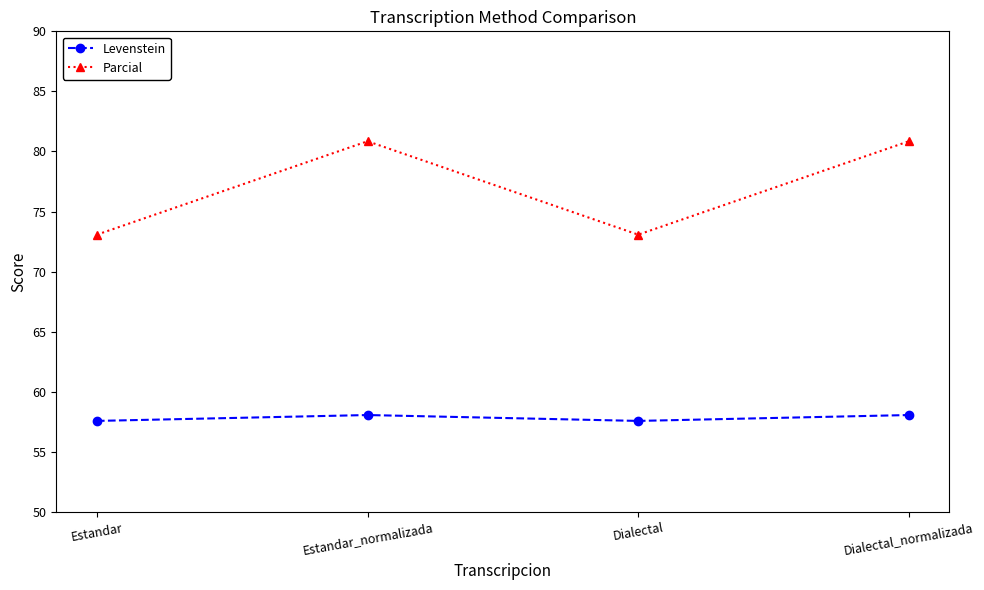

Where is the first local minimum for Levenstein?

Dialectal